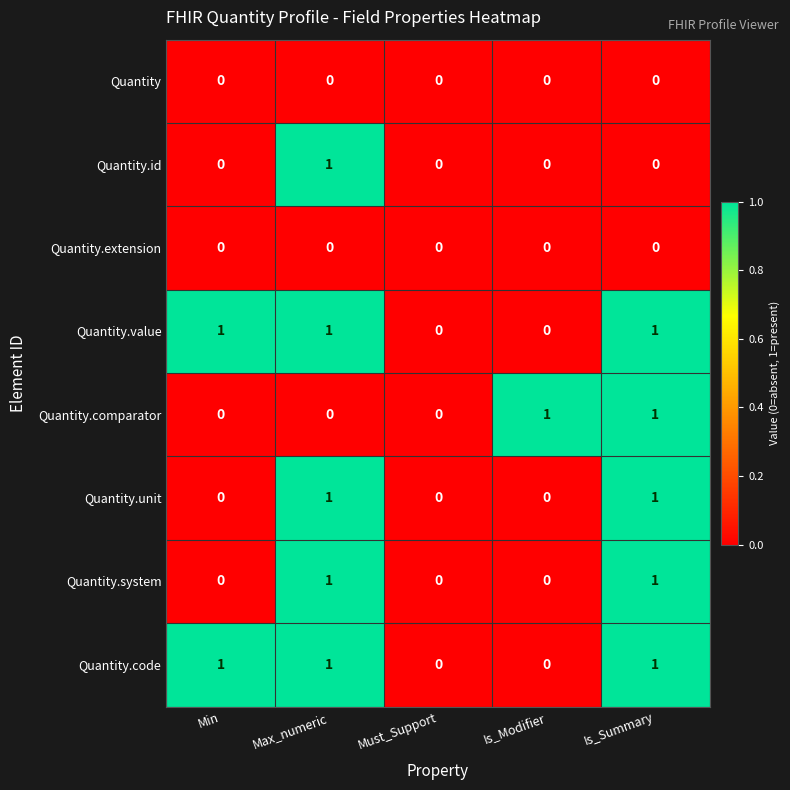

True or false: Quantity has a value of 0 at Must_Support.

True